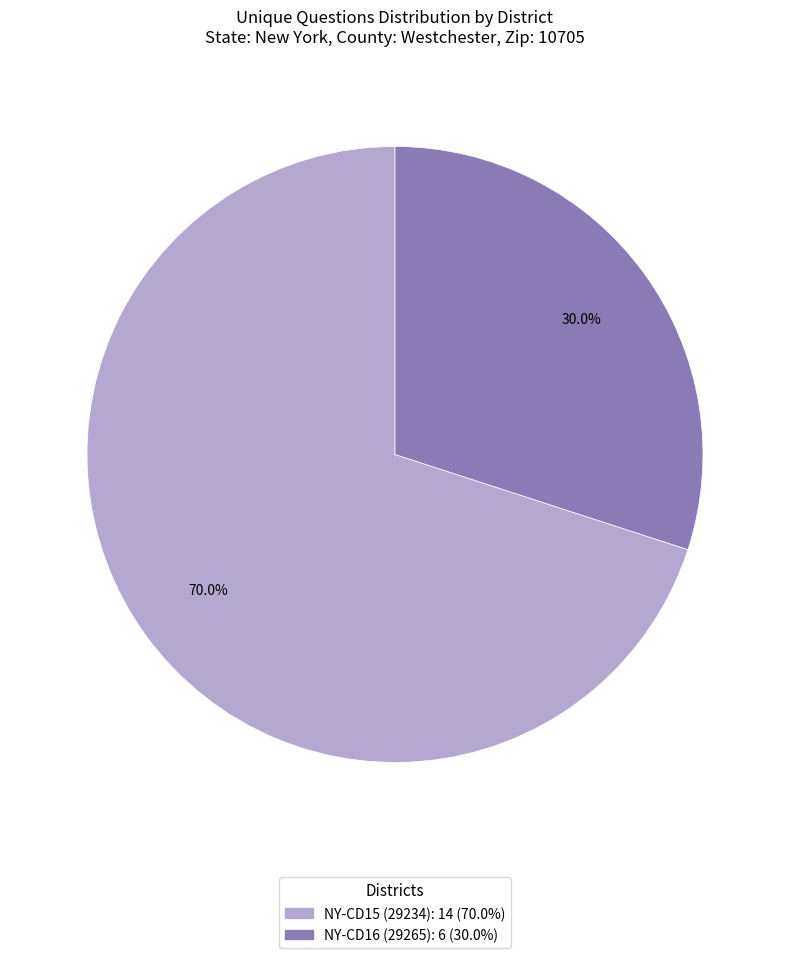

True or false: NY-CD15 (29234) accounts for 70% of the total.

True